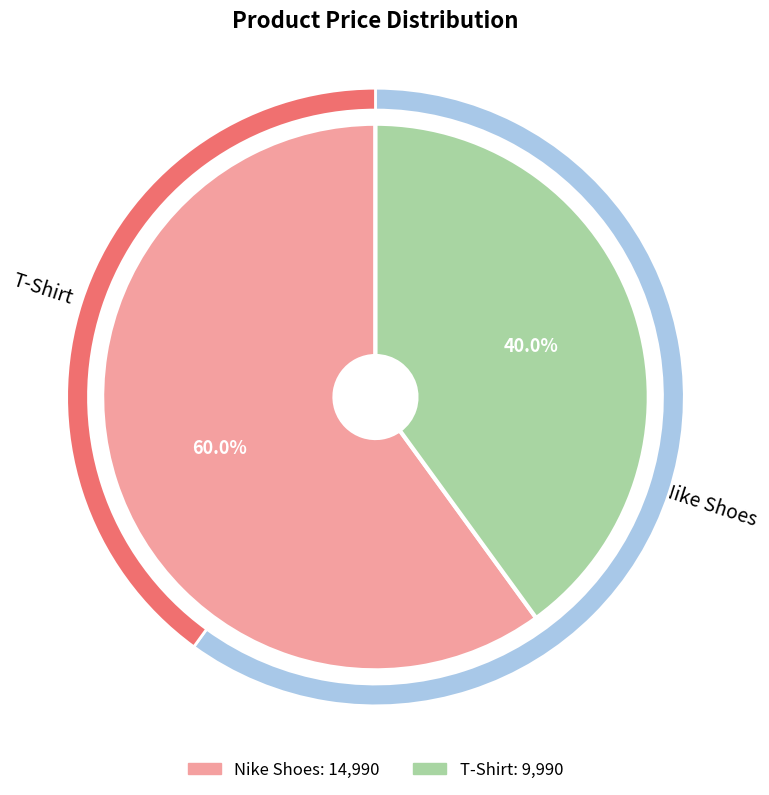

To the nearest percent, what is the difference between the Nike Shoes and T-Shirt slice percentages?

20%